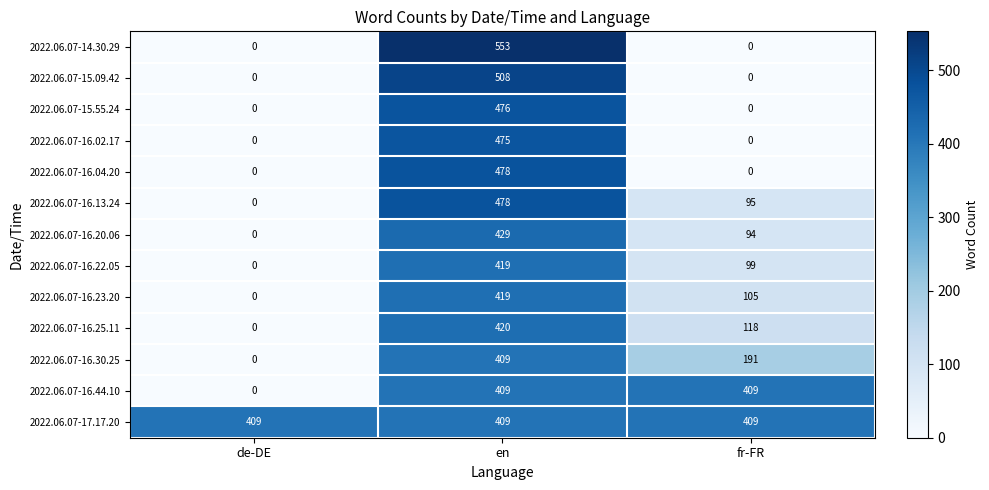

Is the value of 2022.06.07-15.55.24 at fr-FR greater than the value of 2022.06.07-16.04.20 at en?

No